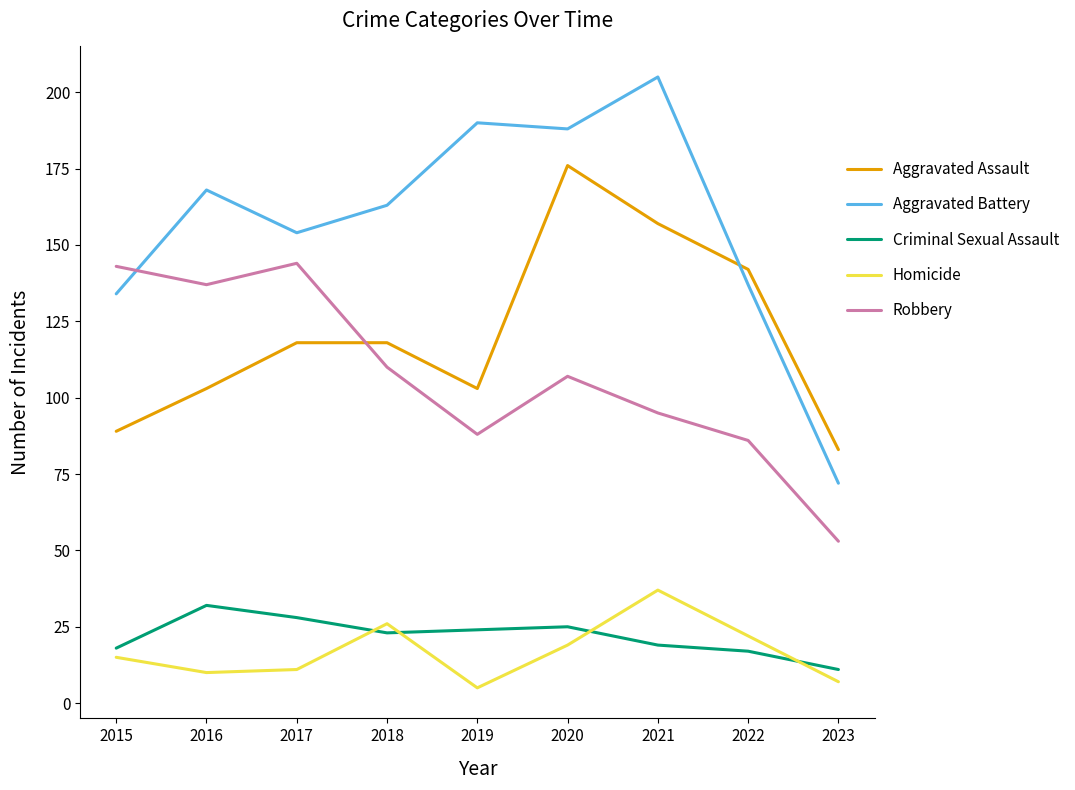

Reading right to left, extract all data points from this chart.

Aggravated Assault: 83	142	157	176	103	118	118	103	89
Aggravated Battery: 72	137	205	188	190	163	154	168	134
Criminal Sexual Assault: 11	17	19	25	24	23	28	32	18
Homicide: 7	22	37	19	5	26	11	10	15
Robbery: 53	86	95	107	88	110	144	137	143